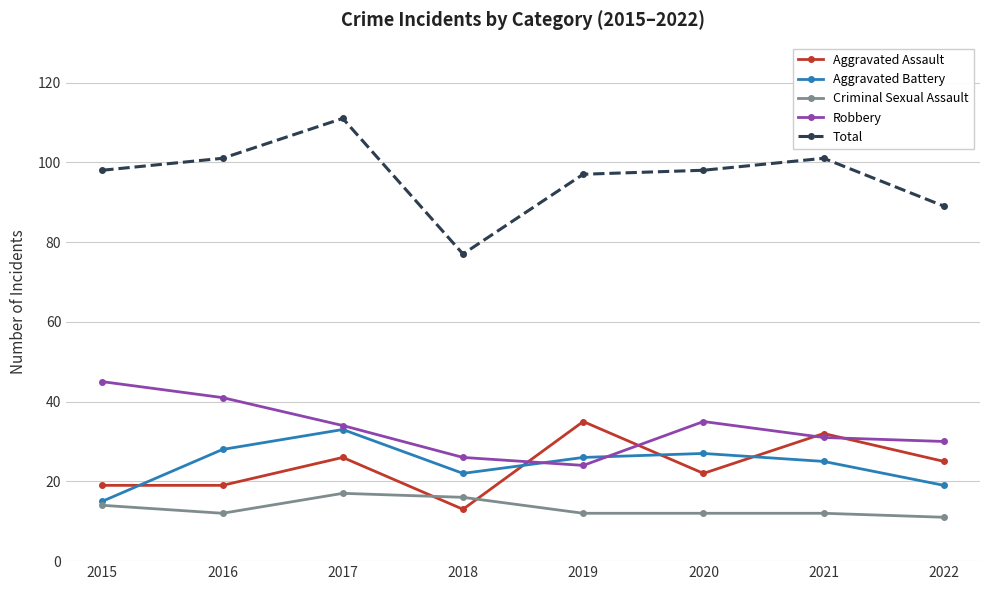

Which series has the widest spread of values?

Total